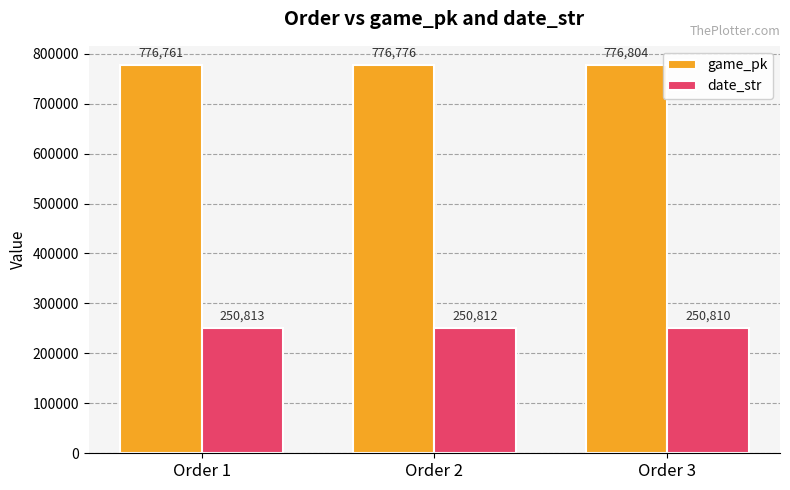

Rank the series by their average value, from highest to lowest.

game_pk, date_str